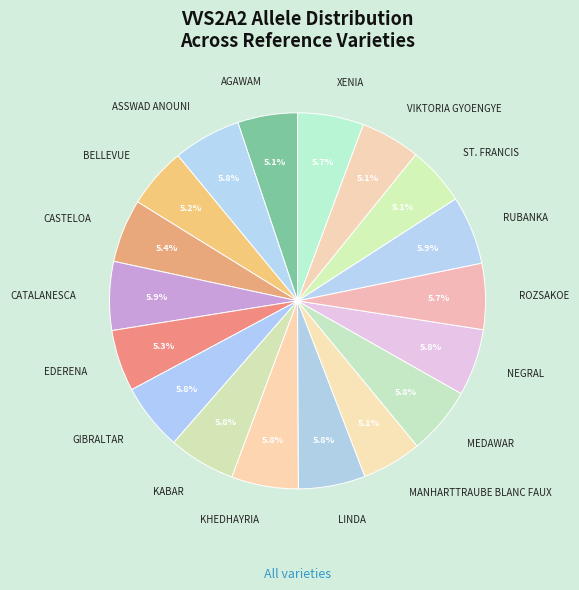

Does any single category account for the majority?

No